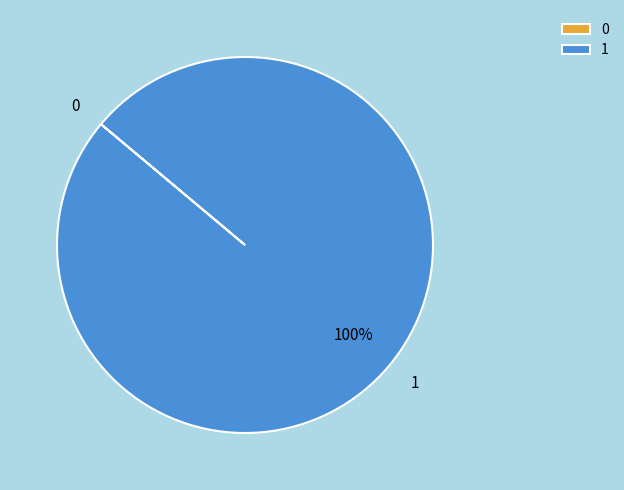

Which category accounts for the majority?

1